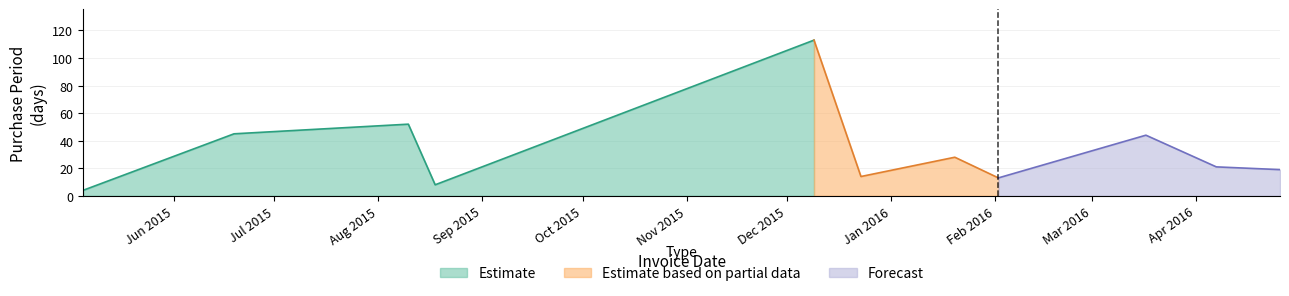

The chart shows a value of 7 at 2015-05-05. True or false?

False